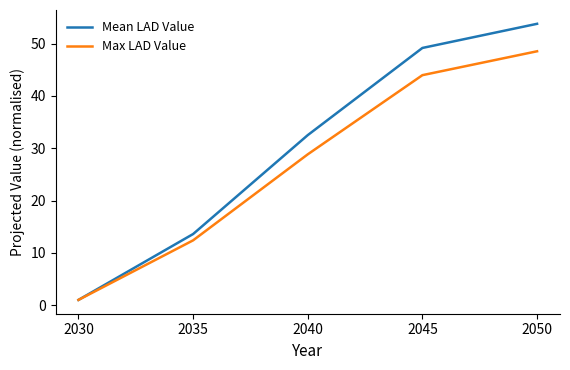

What is the maximum value shown in the chart?

53.8